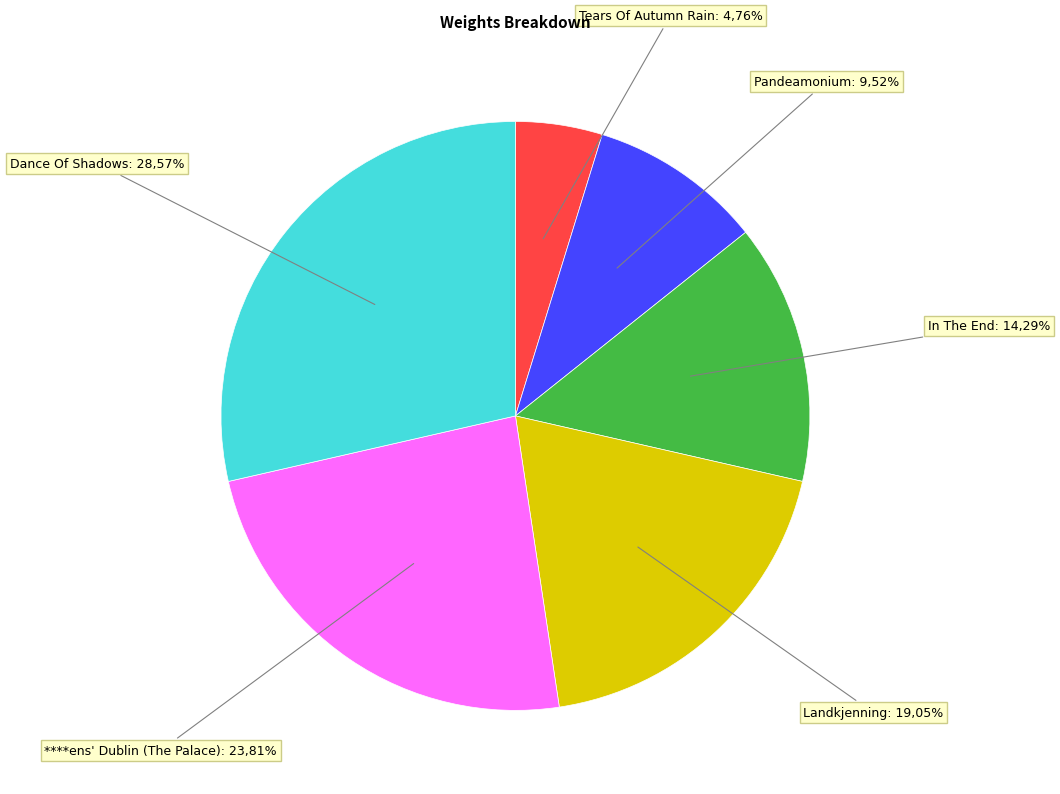

True or false: Landkjenning accounts for 7% of the total.

False